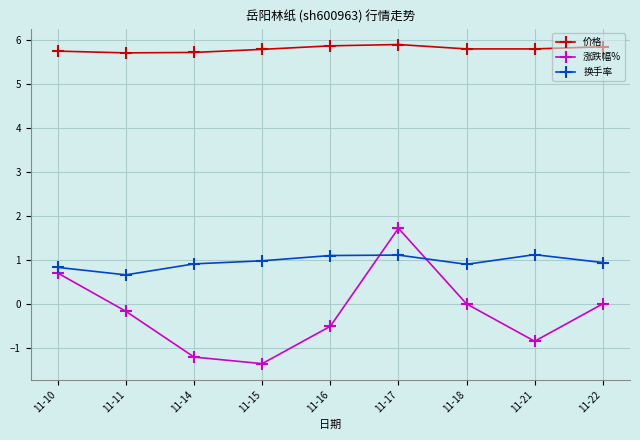

What is the minimum value for 换手率?

0.7